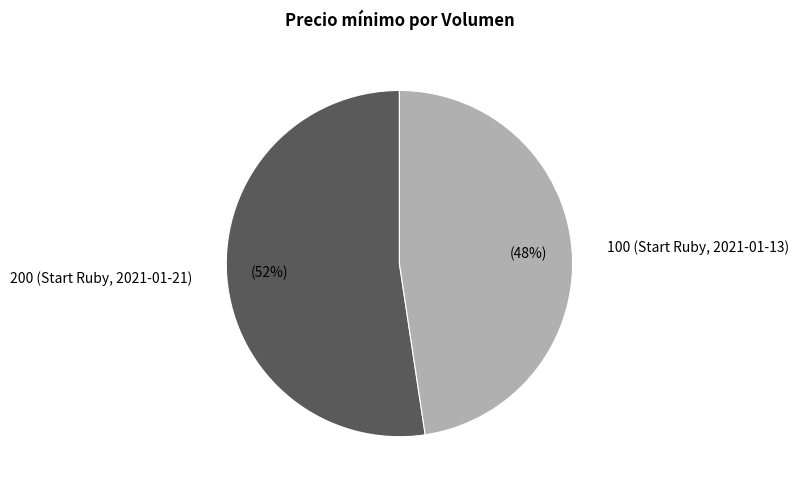

What is the ratio of the value at 100 (Start Ruby, 2021-01-13) to the value at 200 (Start Ruby, 2021-01-21)?

0.9